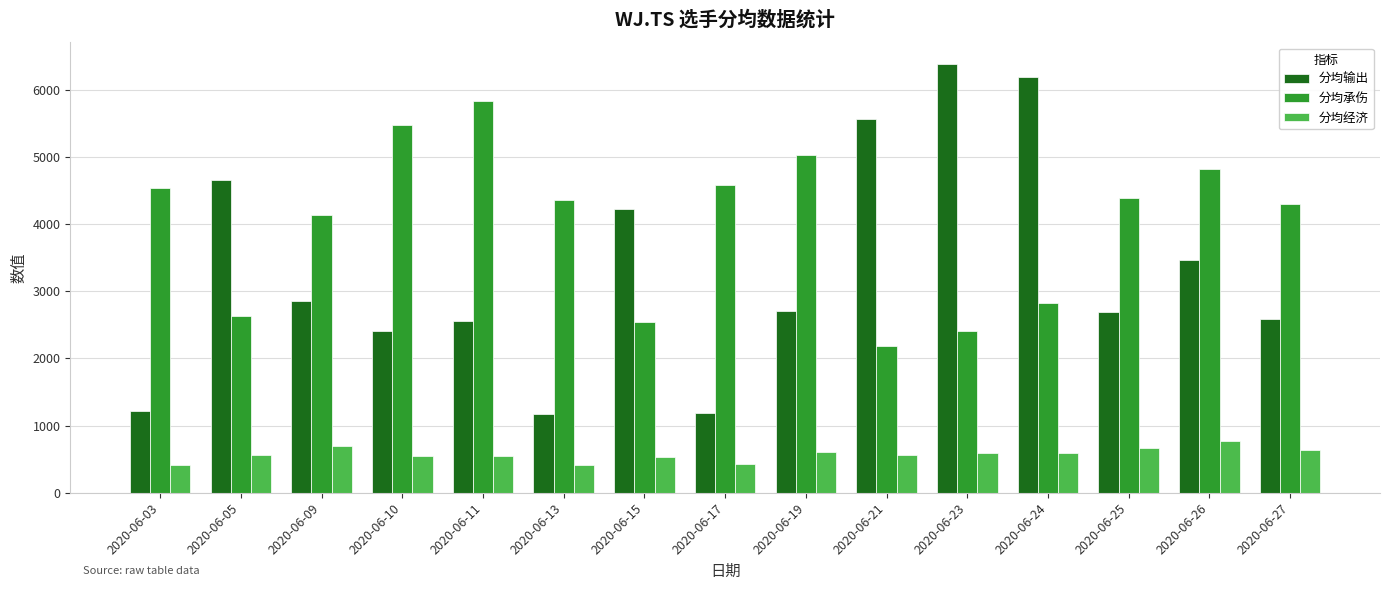

Is the value of 分均承伤 at 2020-06-23 greater than the value of 分均输出 at 2020-06-26?

No